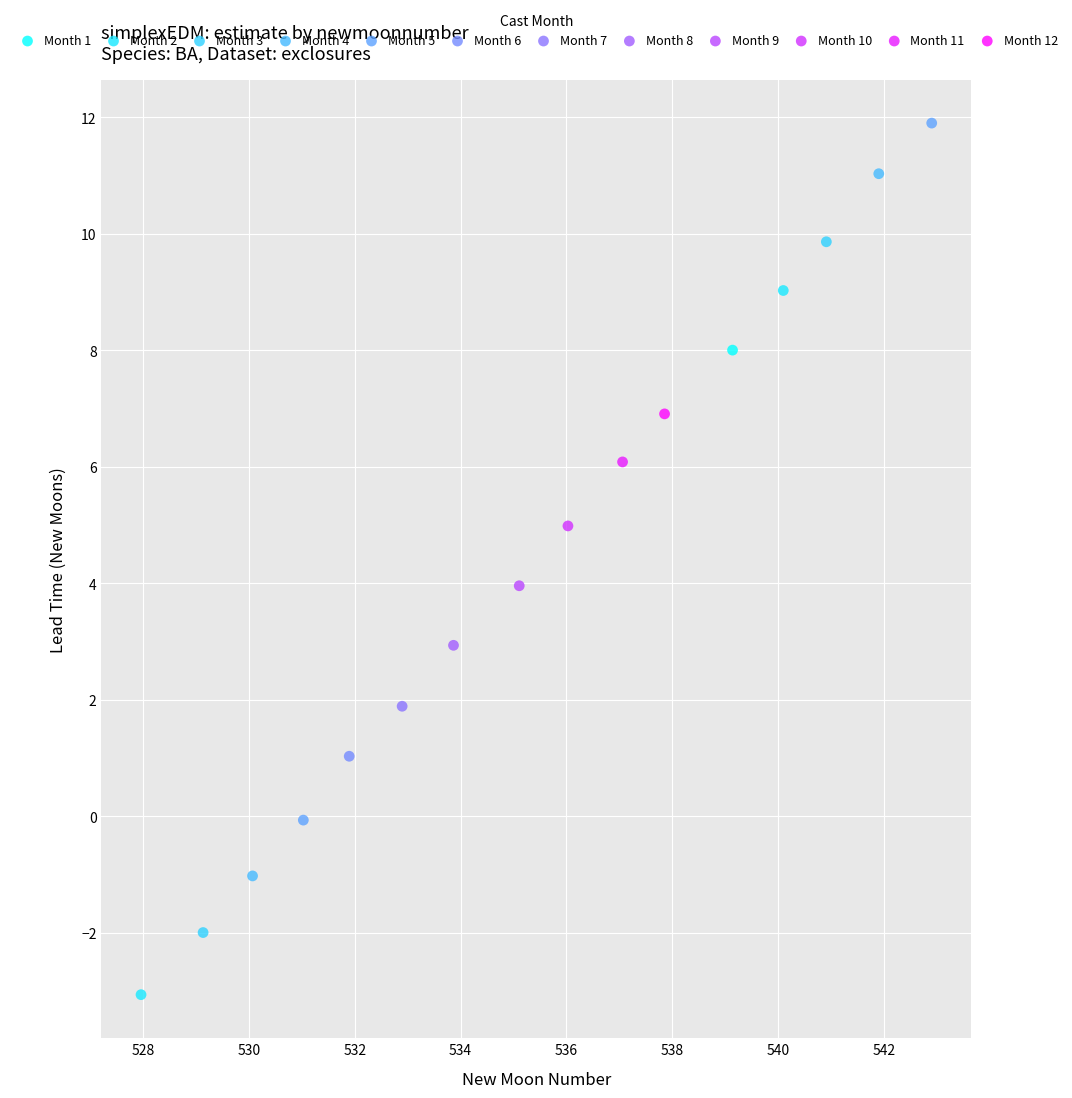

What are all the series names shown in the legend?

Month 1, Month 2, Month 3, Month 4, Month 5, Month 6, Month 7, Month 8, Month 9, Month 10, Month 11, Month 12